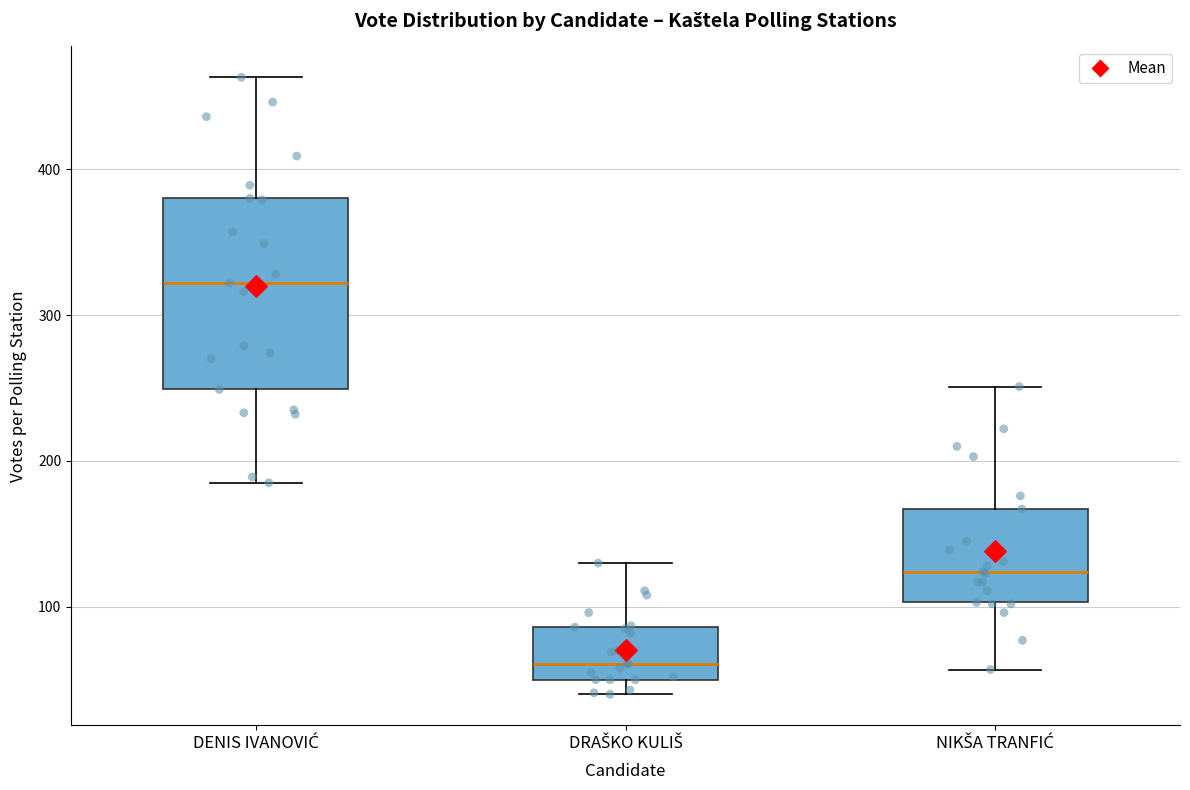

Where is the lower edge of the box for NIKŠA TRANFIĆ on the y-axis? The values are not printed on the chart, so give them approximately, as read against the axis.

100